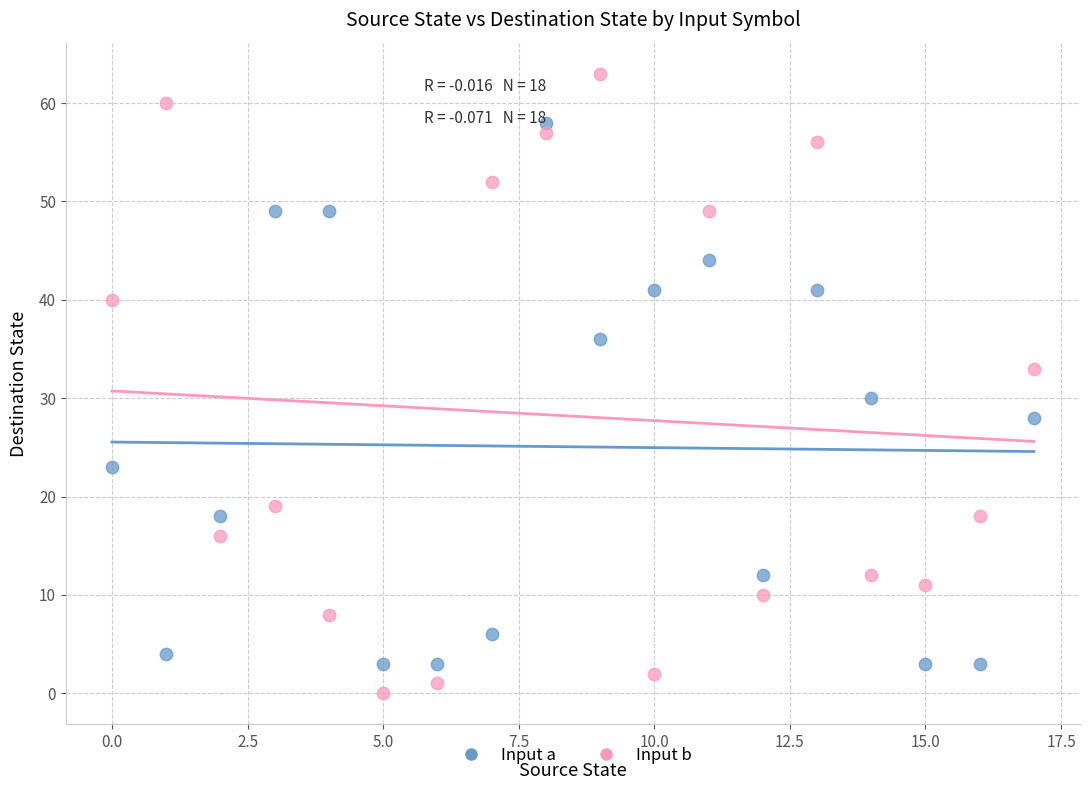

Which series has the widest spread of Y values?

Input b